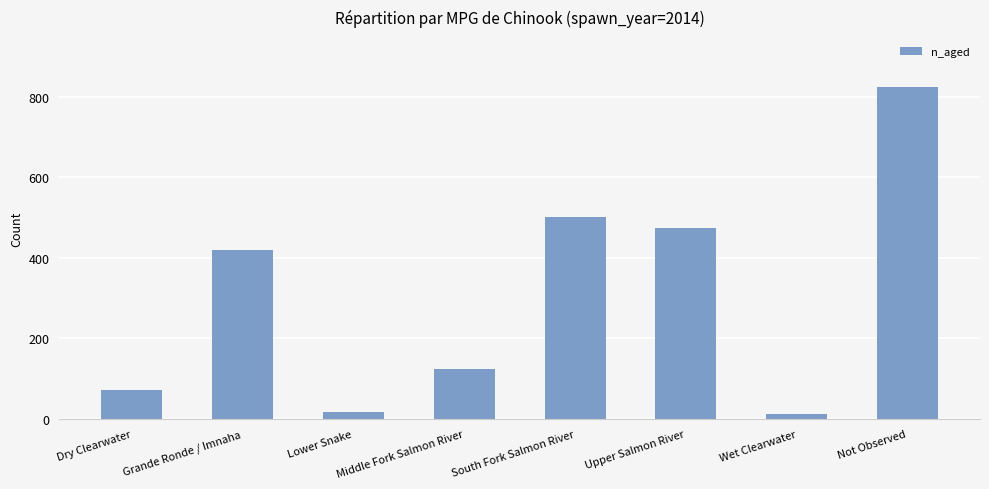

What is the sum of the values at Lower Snake and Grande Ronde / Imnaha?

435